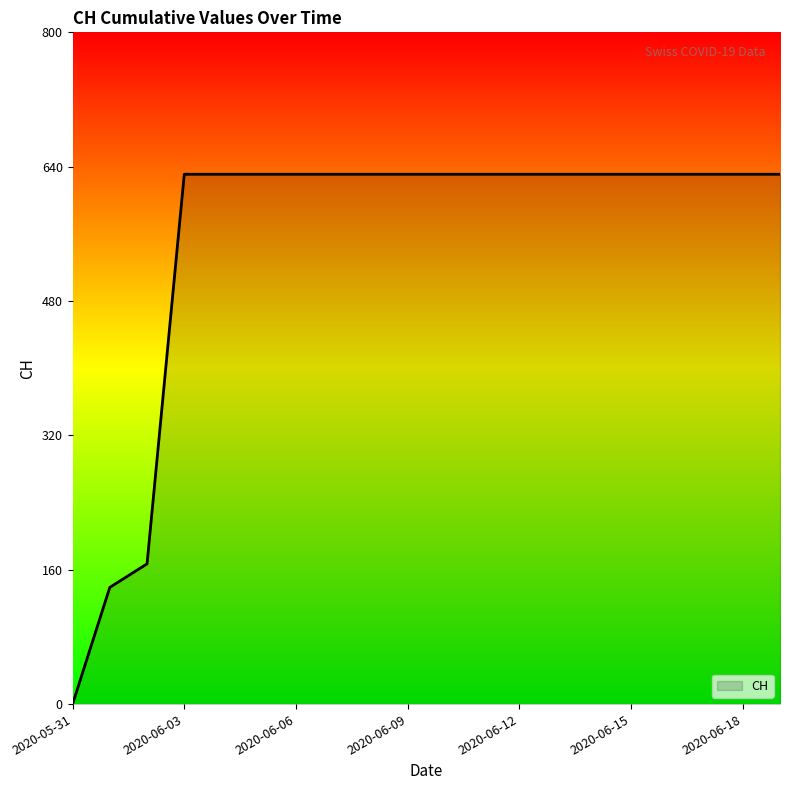

Reading right to left, list all the values displayed in this chart.

631	631	631	631	631	631	631	631	631	631	631	631	631	631	631	631	631	167	139	0